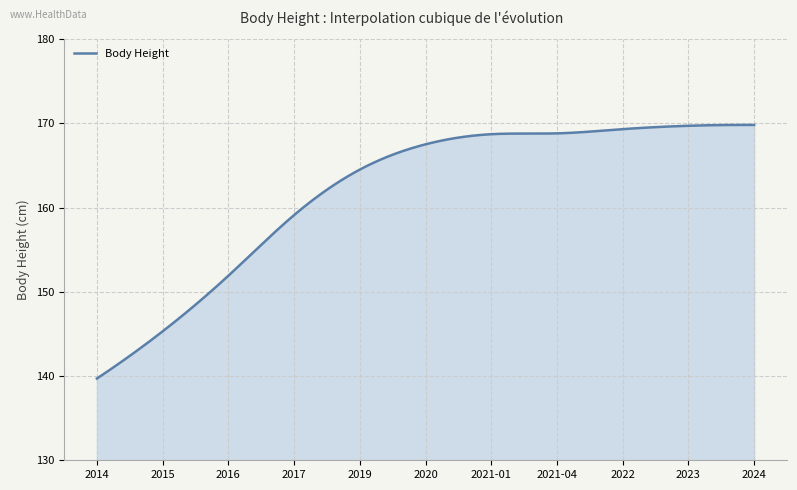

What is the smallest value displayed?

139.7